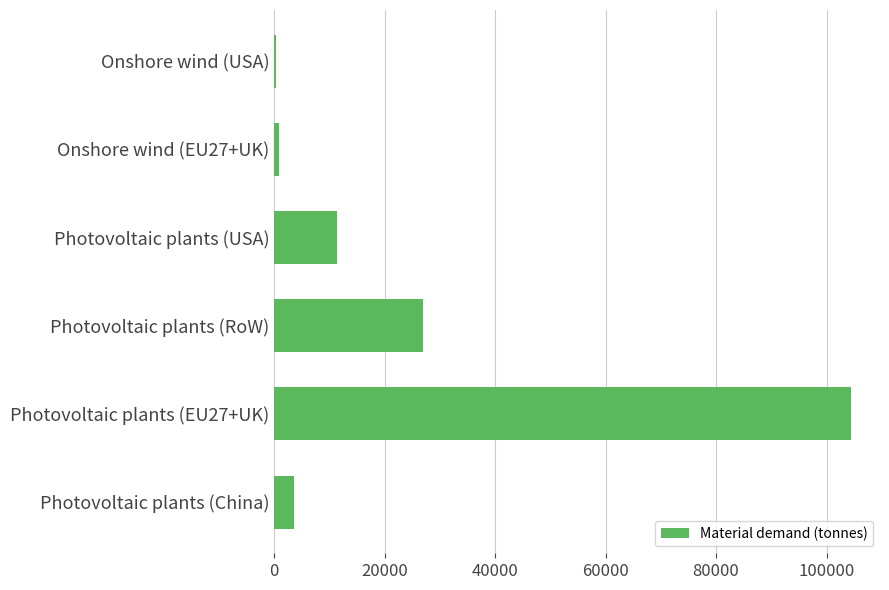

How many series are shown in this chart?

1